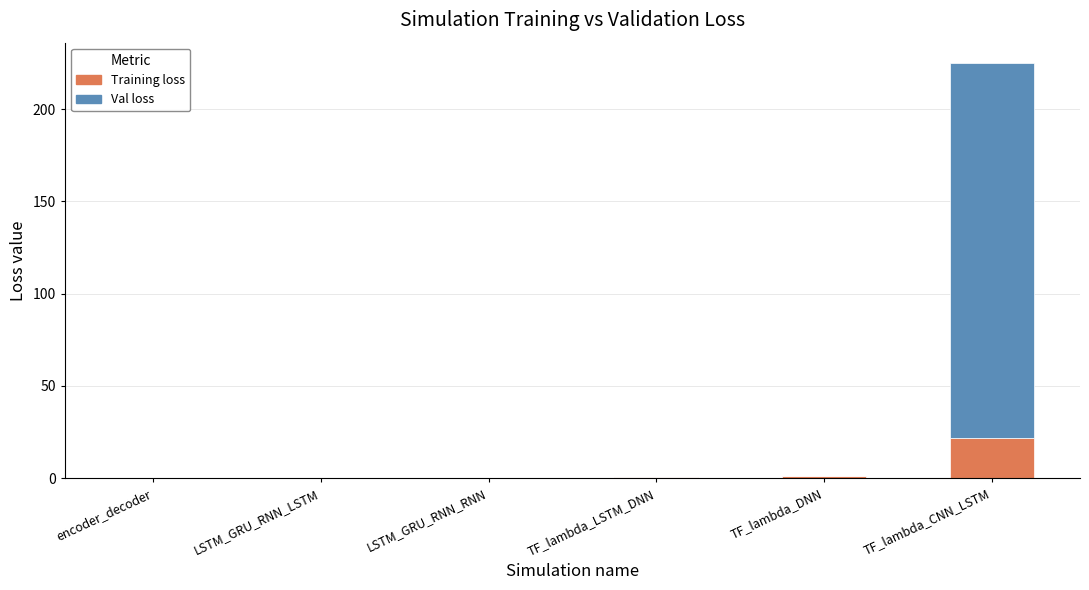

Which category has the highest value in the Training loss series?

TF_lambda_CNN_LSTM